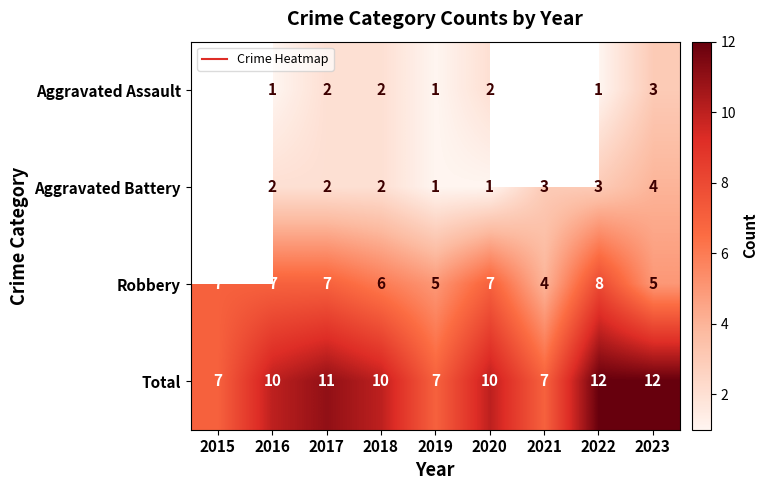

At which category does the chart reach its minimum across all series?

2016